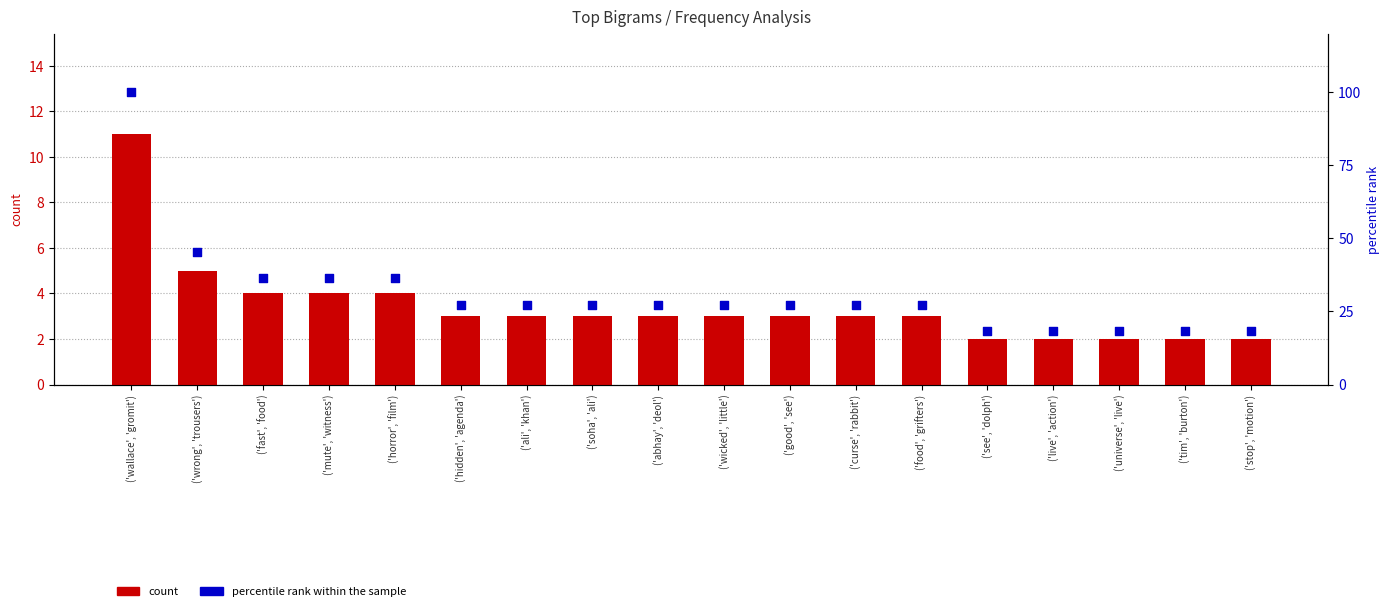

Which series has the widest spread of Y values?

percentile rank within the sample